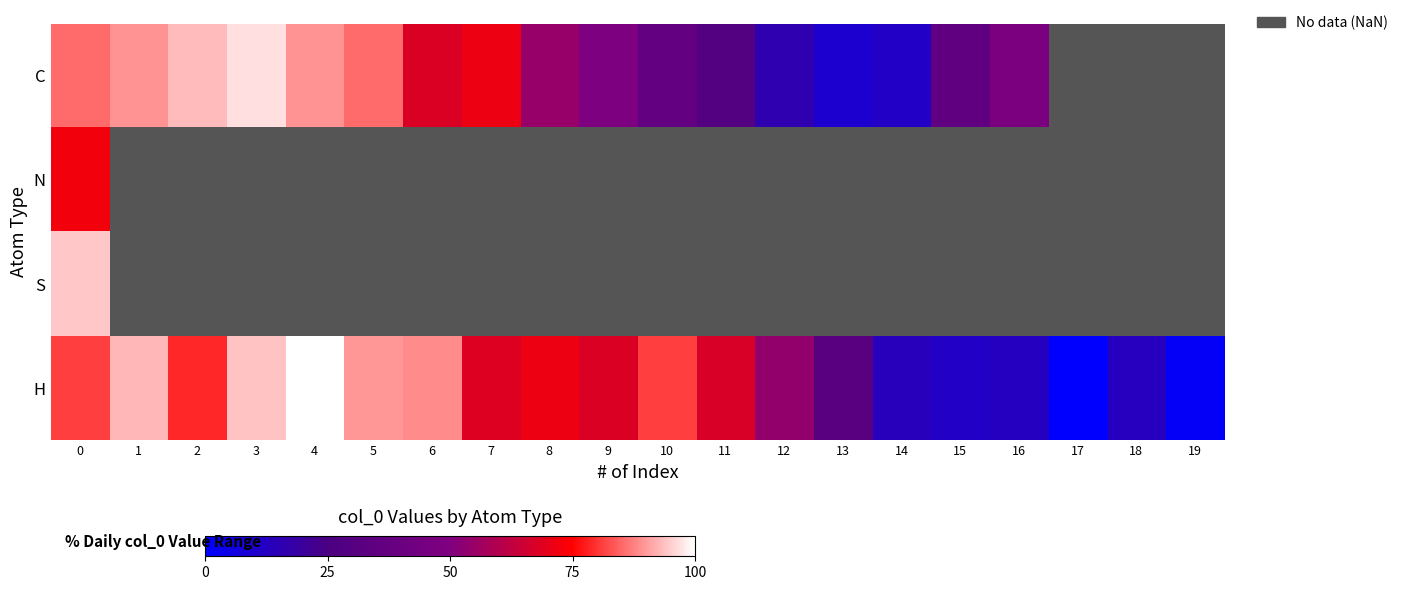

At how many categories does at least one series exceed 0?

19